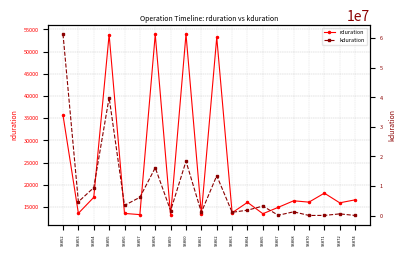

Which series changed the most between 93857 and 93867?

kduration